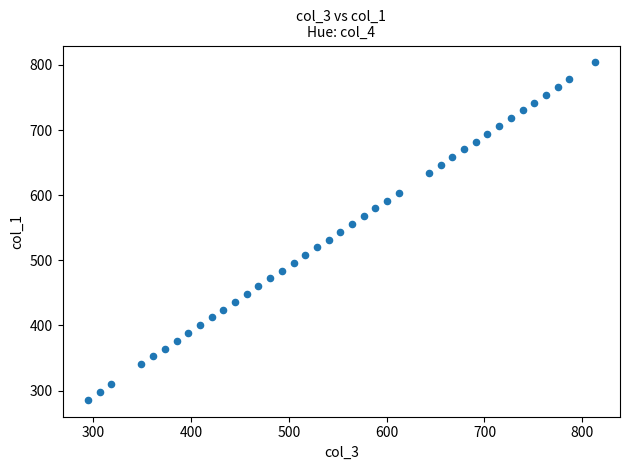

What is the range of X values (max minus min)?

518.1